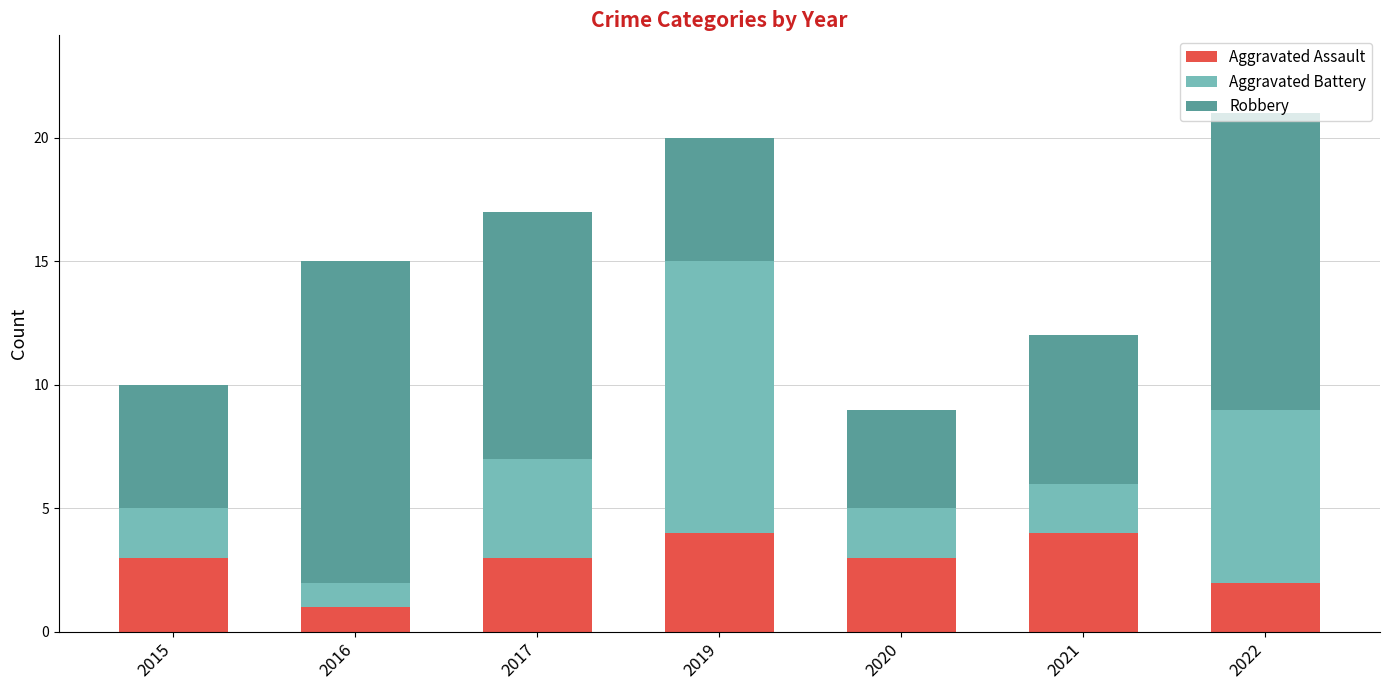

Is it true that Aggravated Assault equals 3 at 2017?

True